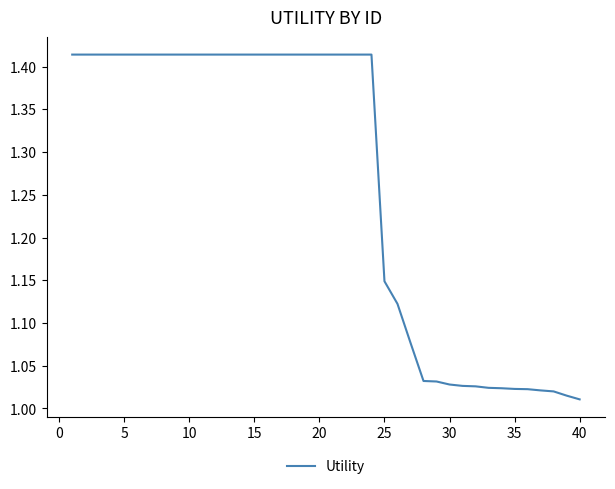

Does the chart have visible grid lines?

No